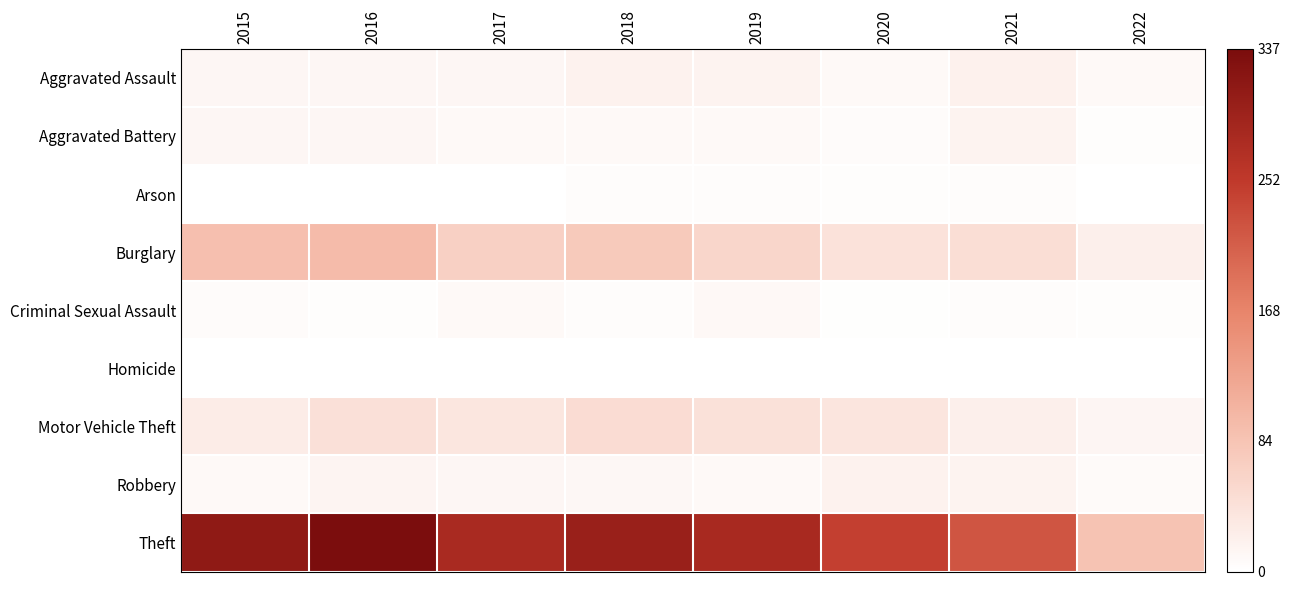

At which label is Aggravated Assault closest to 14?

2016